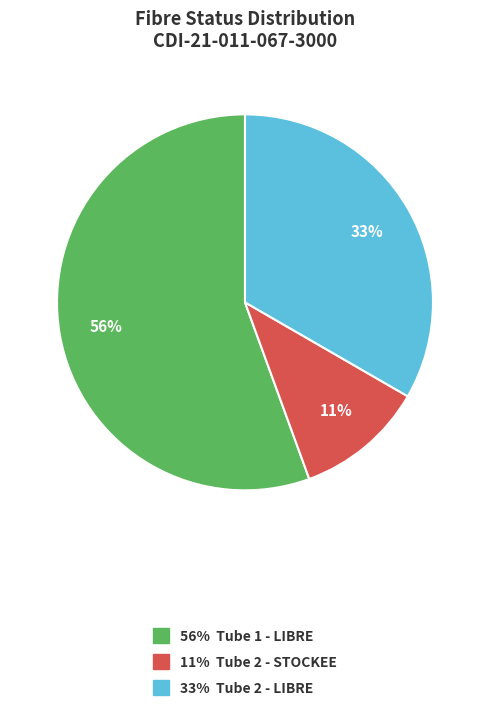

Is there any slice that represents more than half of the pie?

Yes